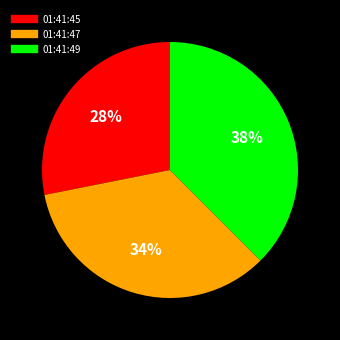

Is there a majority slice in this chart?

No